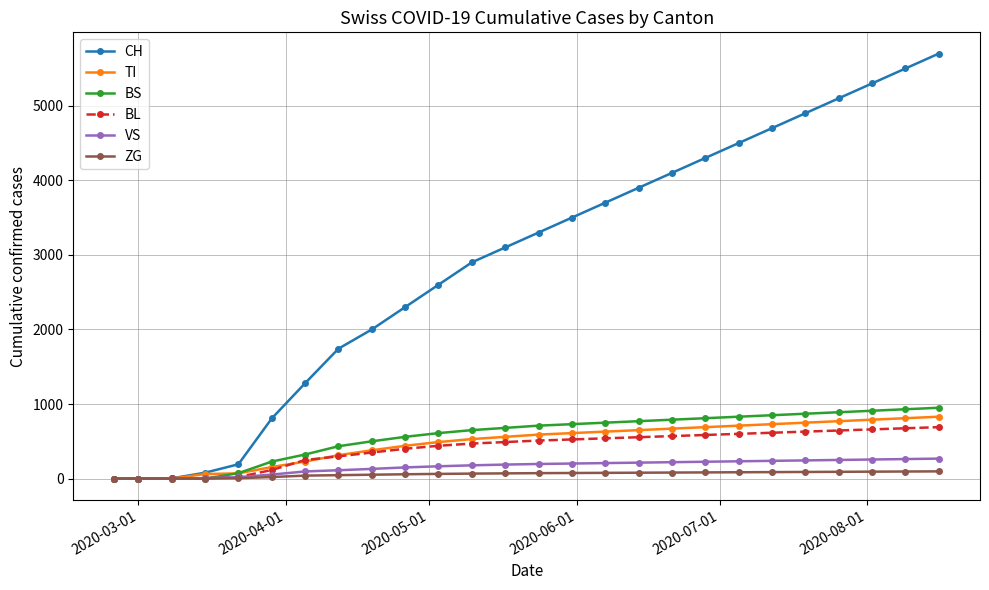

Which series has the largest range (max minus min)?

CH